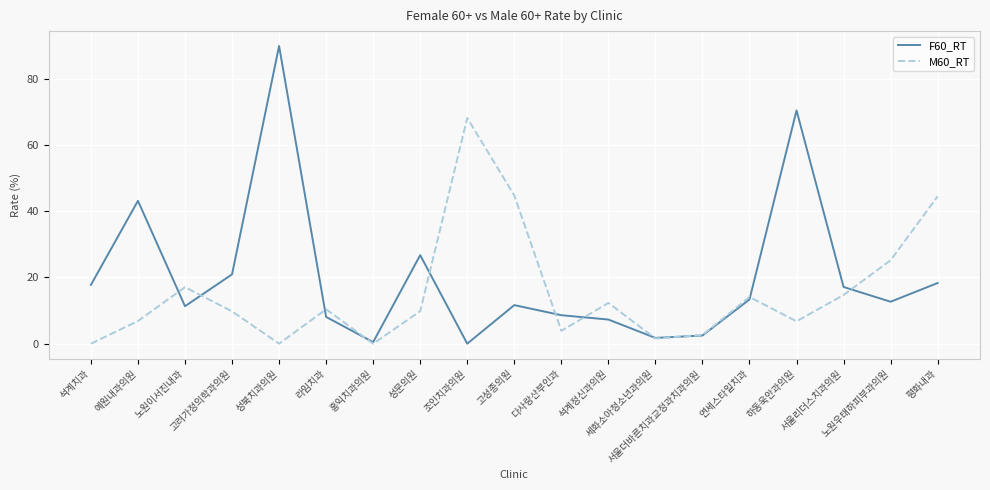

What is the maximum value shown in the chart?

89.9